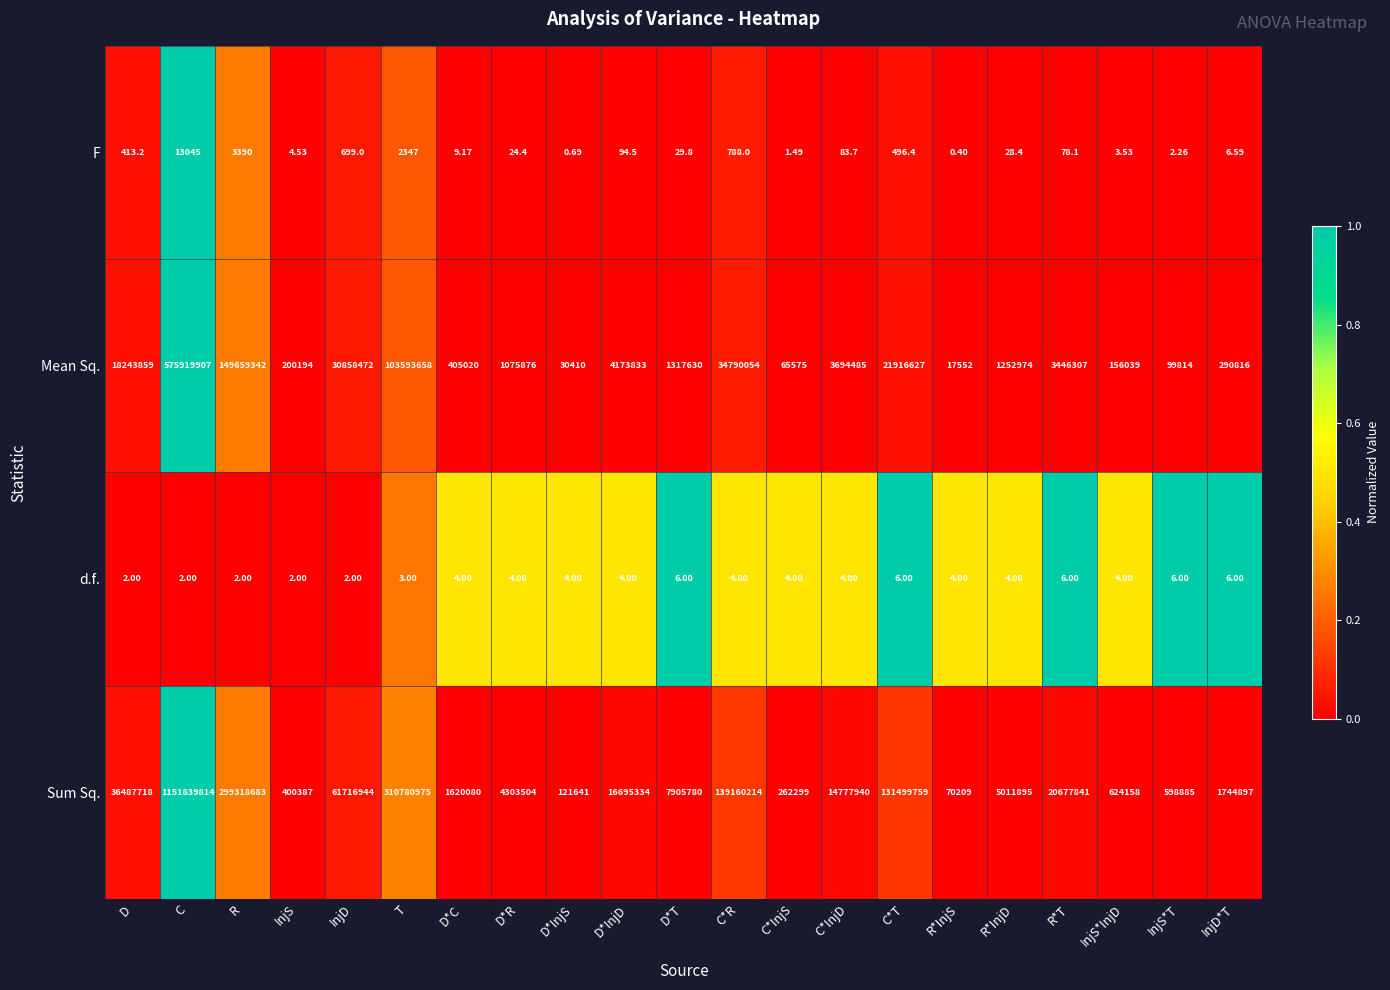

Which series has the largest range (max minus min)?

Sum Sq.